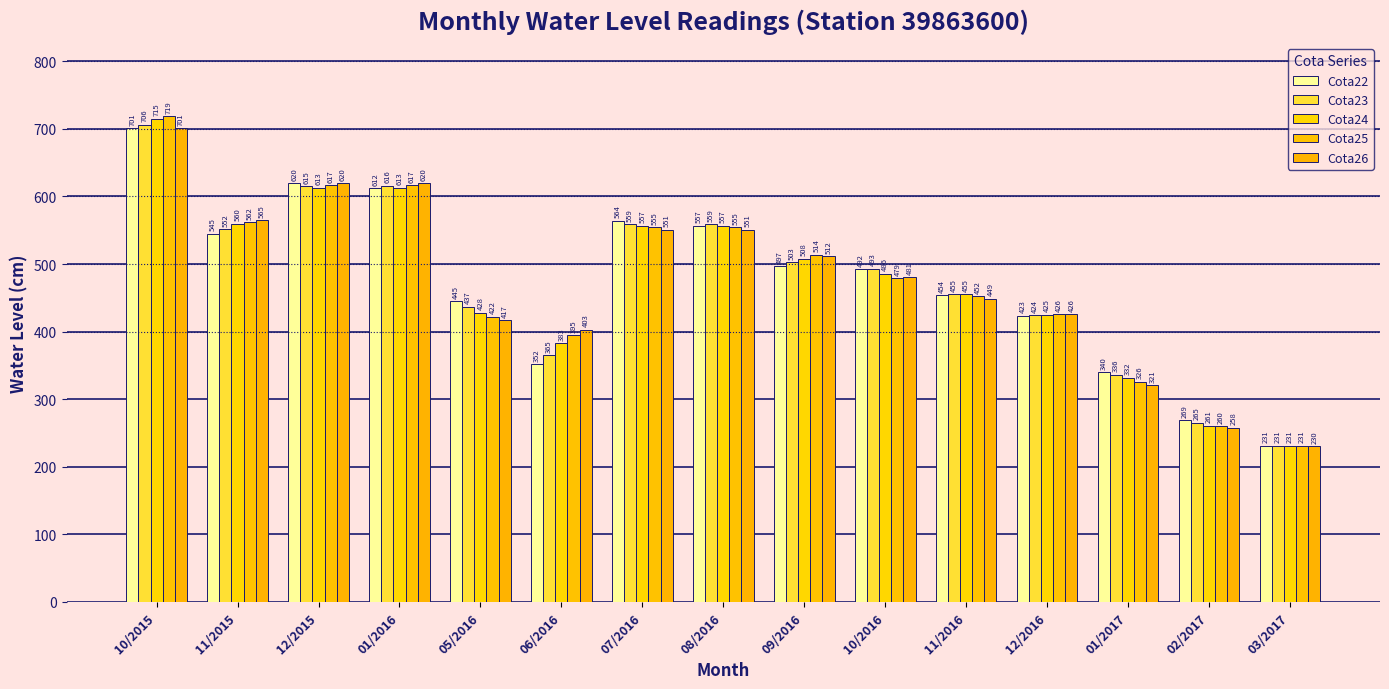

What is the sum of the Cota24 values at 01/2017 and 07/2016?

889.0